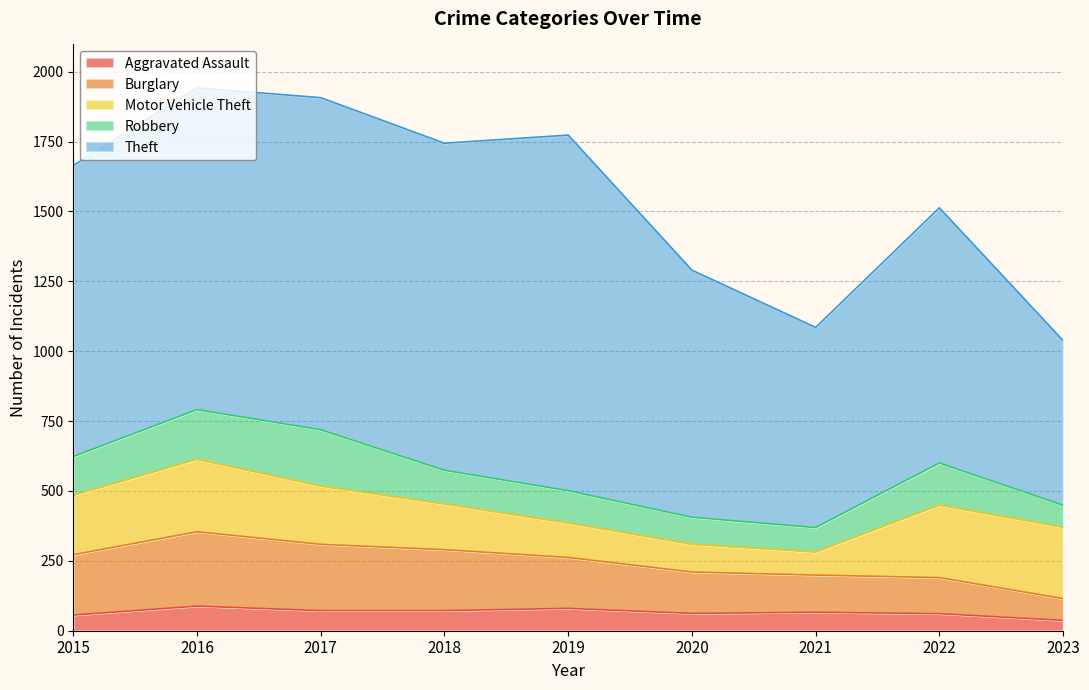

True or false: Theft and Motor Vehicle Theft intersect in this chart.

False